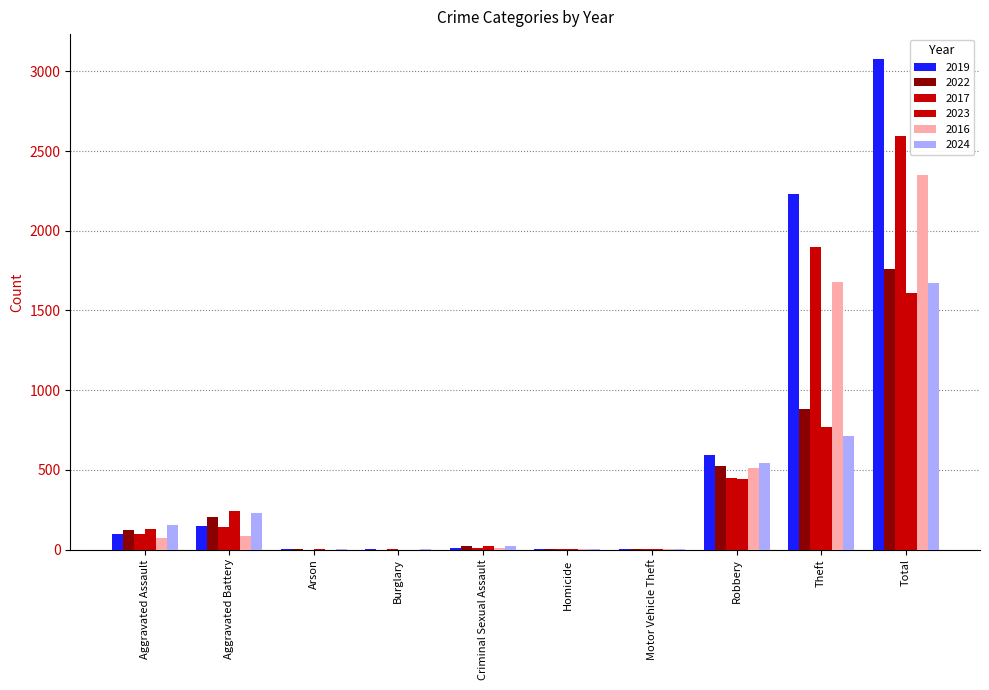

How many groups of bars are there?

10